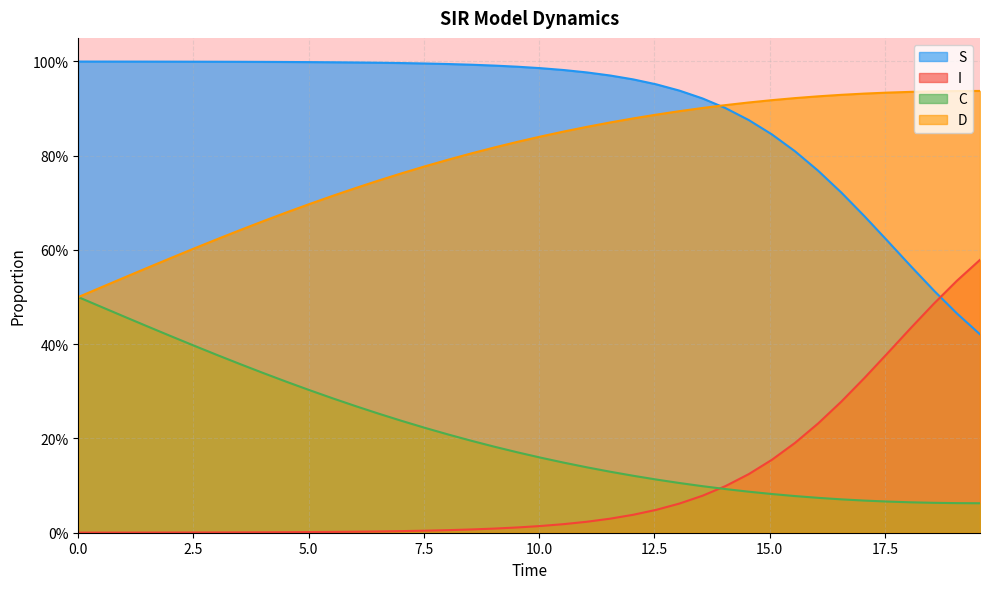

What are all the series names shown in the legend?

S, I, C, D